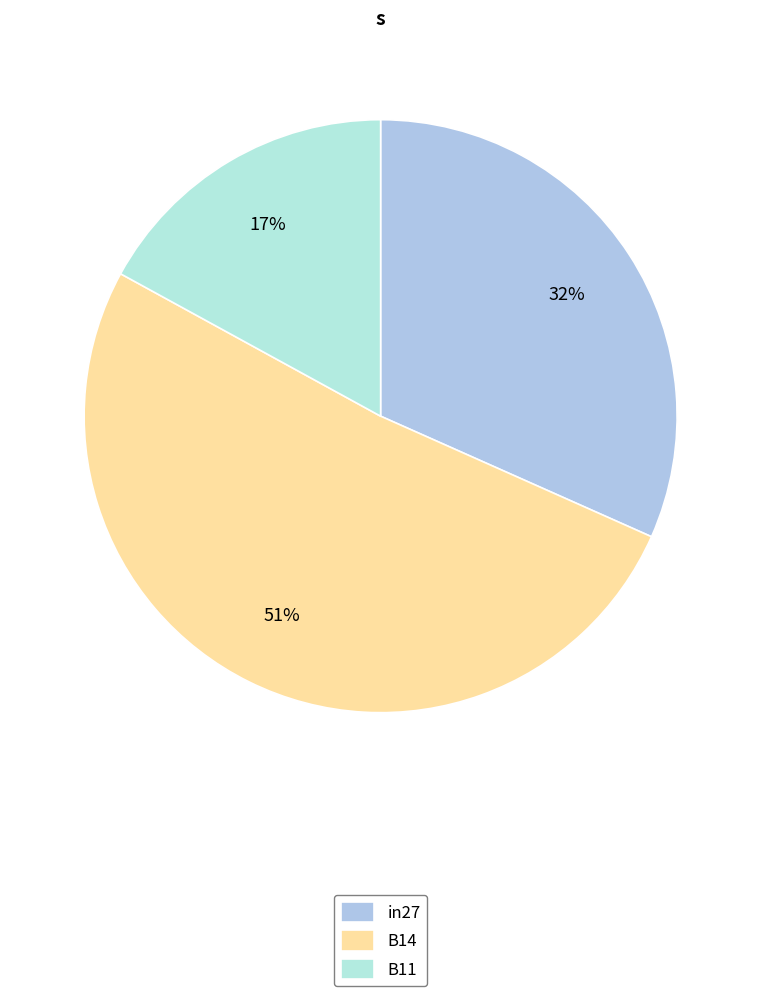

To the nearest percent, what is the average slice percentage?

33%